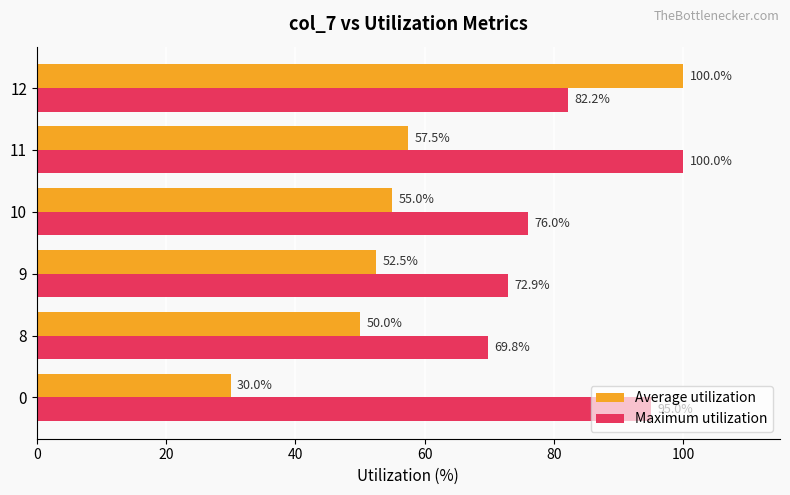

Where is Maximum utilization nearest to the value 84?

12